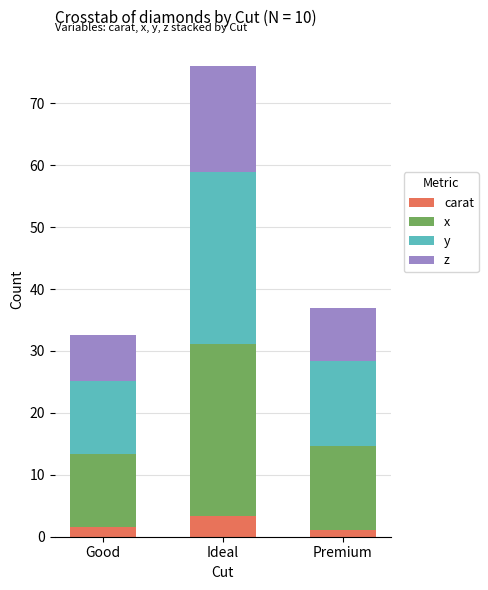

How many bars are there in total?

3